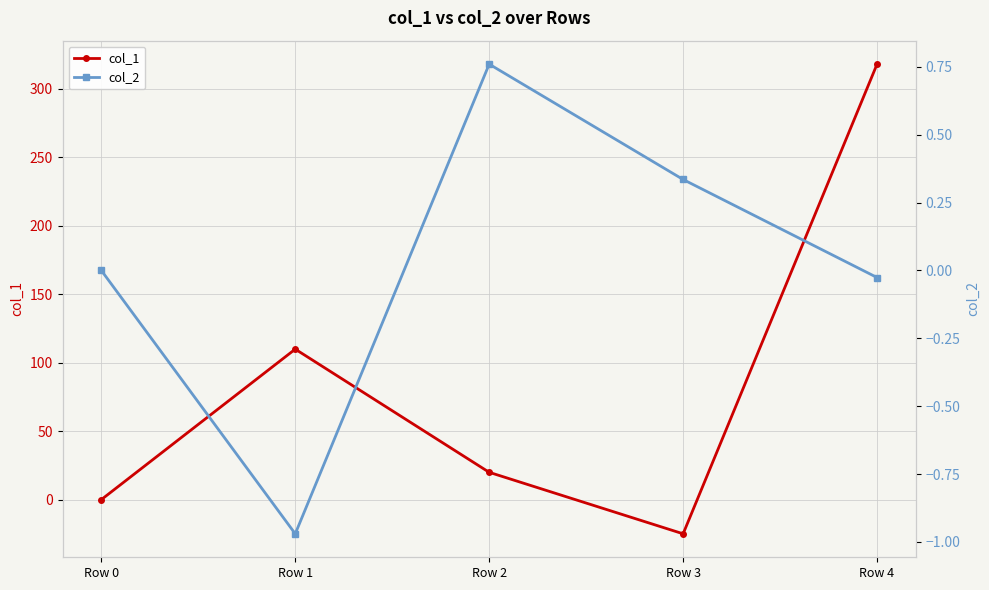

Where is col_1 nearest to the value 146?

Row 1